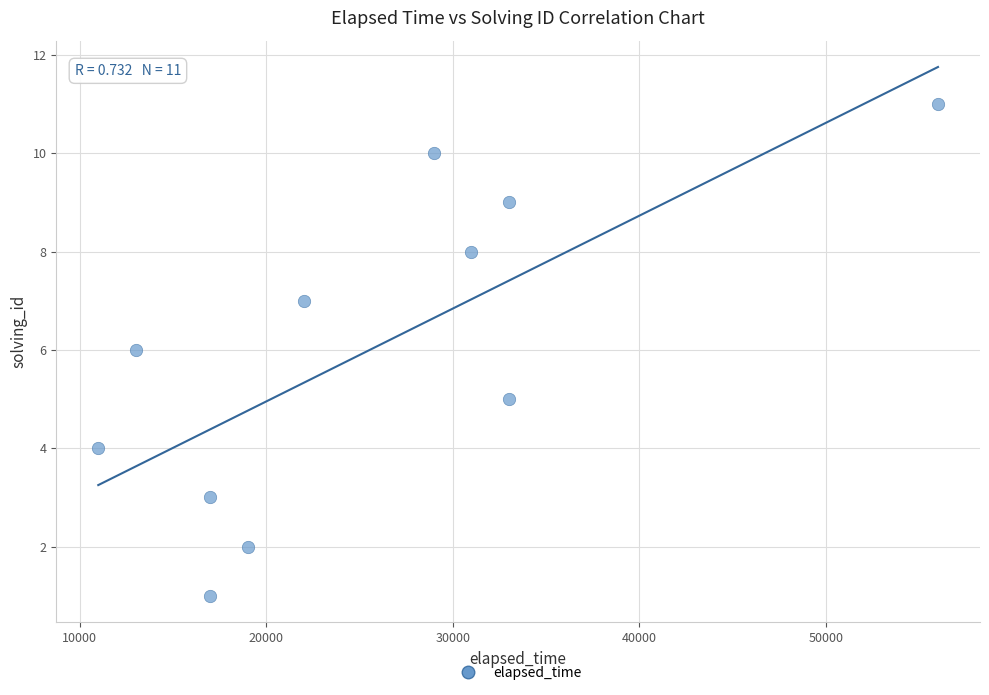

What is the range of X values (max minus min)?

45000